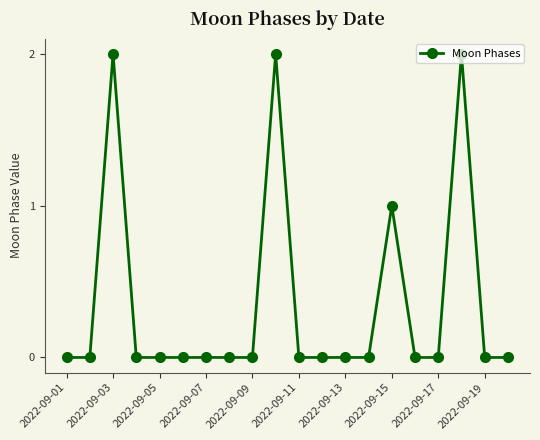

What is the sum of all values?

7